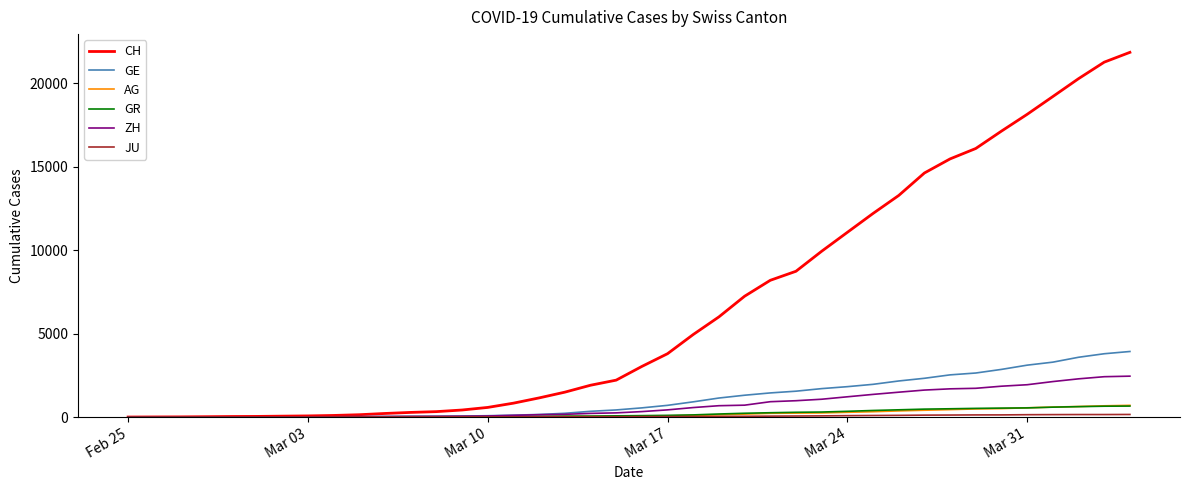

Does the chart display data point markers on the line(s)?

No